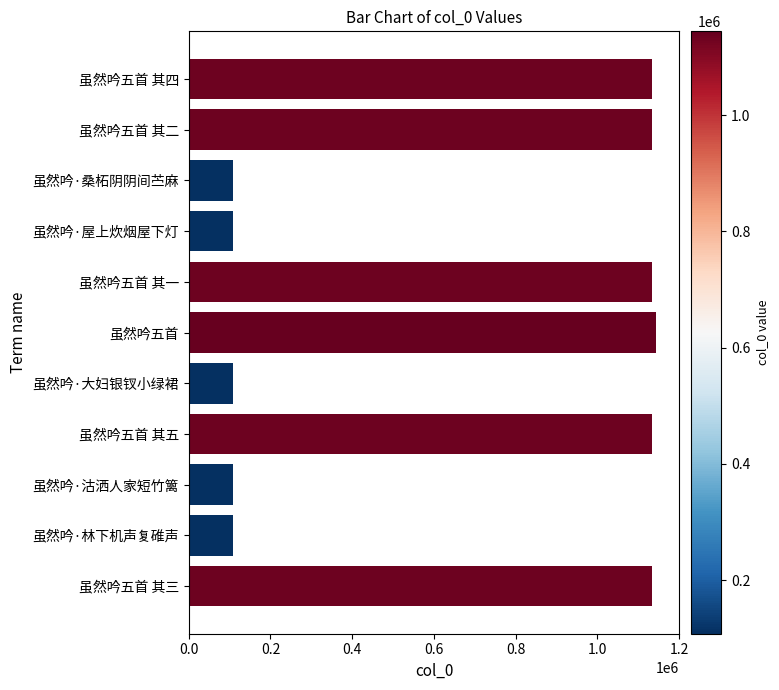

What is the label of the 1st bar from the top?

虽然吟五首 其四